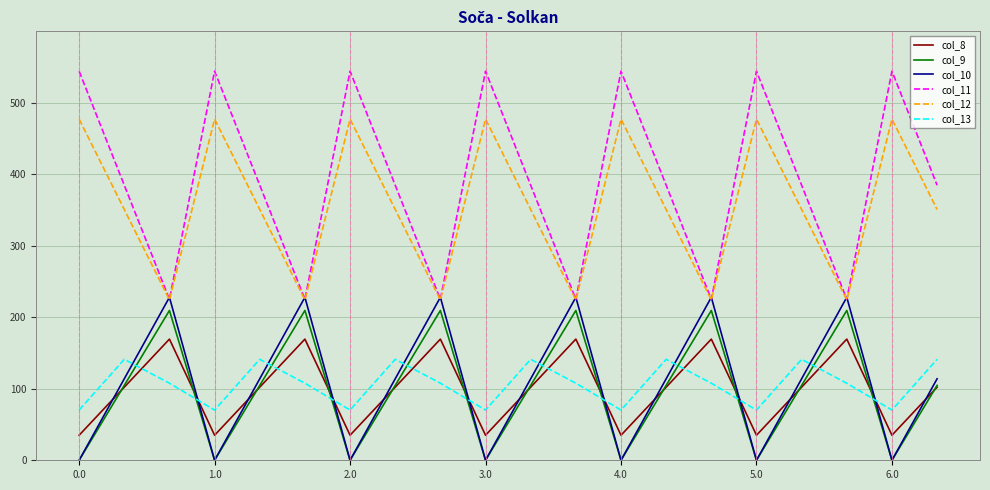

Rank the series by their maximum value, from highest to lowest.

col_11, col_12, col_10, col_9, col_8, col_13